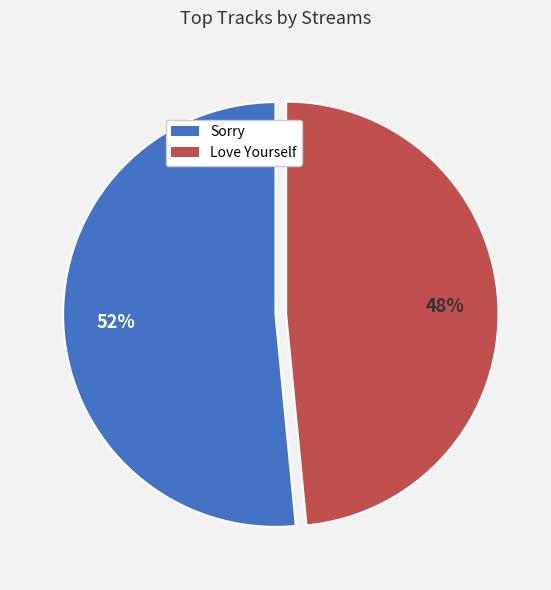

Is it true that Sorry is 52% of the pie?

True